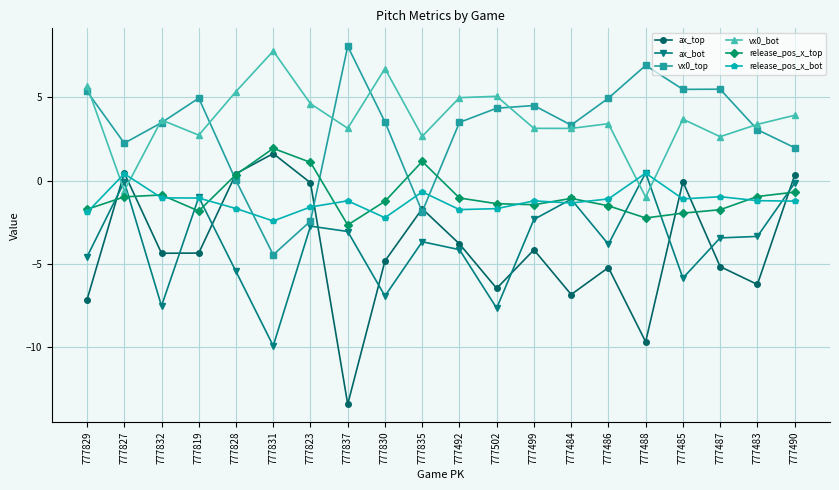

What is the minimum value for vx0_bot?

-1.0